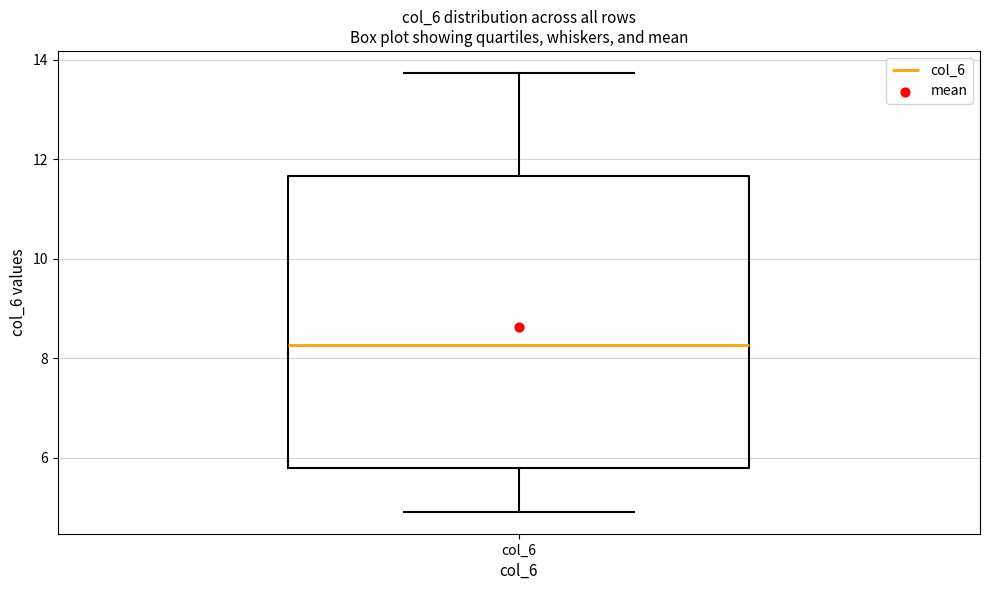

Read this box plot against the y-axis: the position of the median line, the range covered by the box, and the ends of both whiskers. The values are not printed on the chart, so give them approximately, as read against the axis.

median 8.2, box 5.8 to 11.6, whiskers 5.0 to 13.8